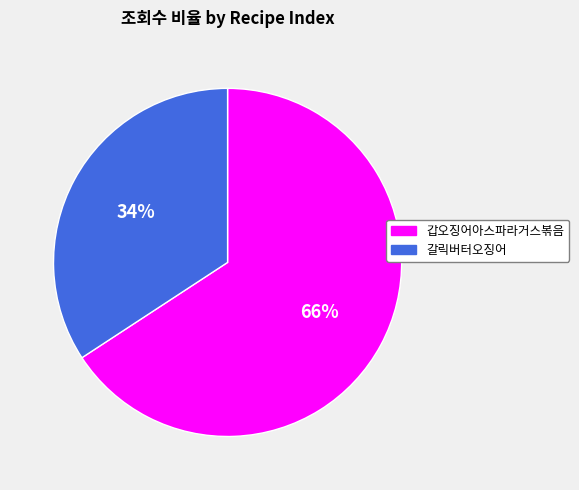

To the nearest percent, what is the average slice percentage?

50%